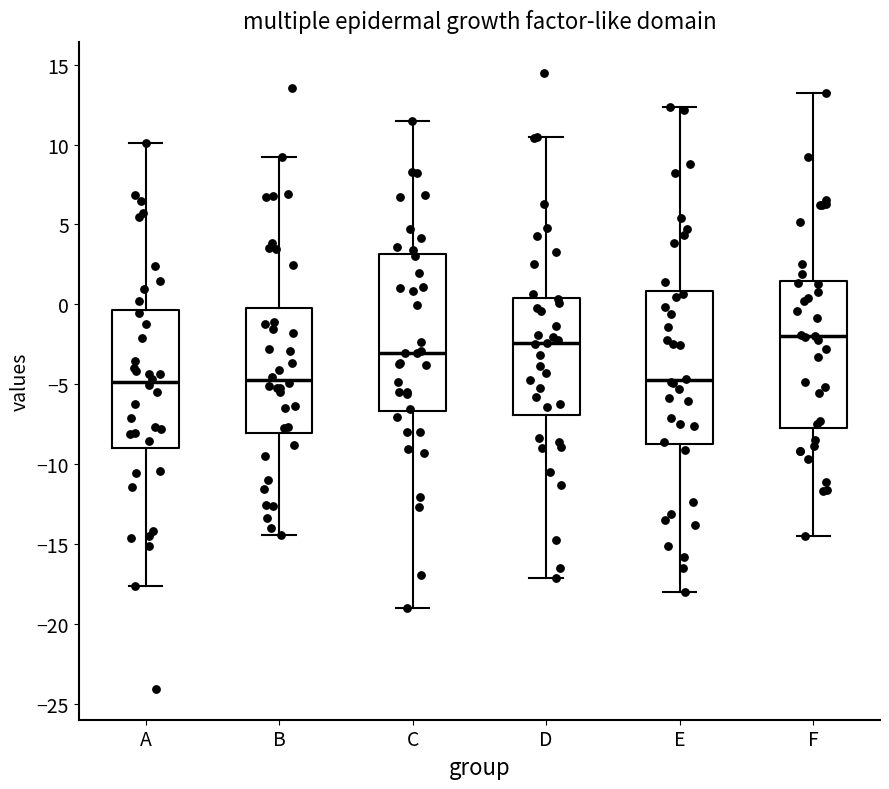

Reading left to right, read every box against the y-axis: the position of its median line, the range the box covers, and the ends of its whiskers. The values are not printed on the chart, so give them approximately, as read against the axis.

A: median -5.0, box -9.0 to -0.5, whiskers -17.5 to 10.0
B: median -4.5, box -8.0 to 0.0, whiskers -14.5 to 9.0
C: median -3.0, box -6.5 to 3.0, whiskers -19.0 to 11.5
D: median -2.5, box -7.0 to 0.5, whiskers -17.0 to 10.5
E: median -5.0, box -8.5 to 1.0, whiskers -18.0 to 12.5
F: median -2.0, box -7.5 to 1.5, whiskers -14.5 to 13.0